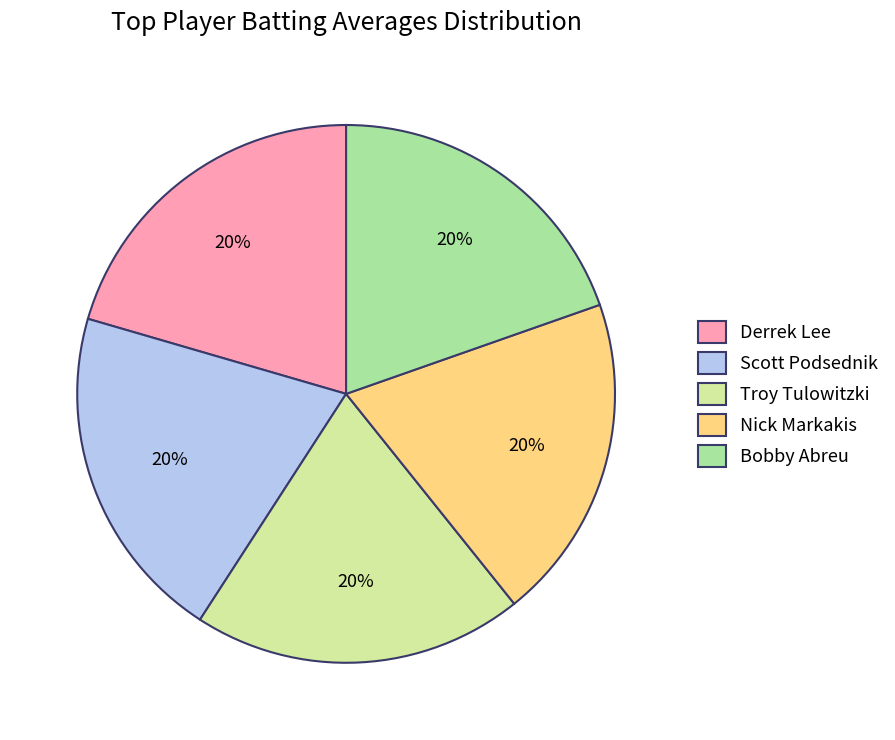

Count the number of slices in the pie.

5